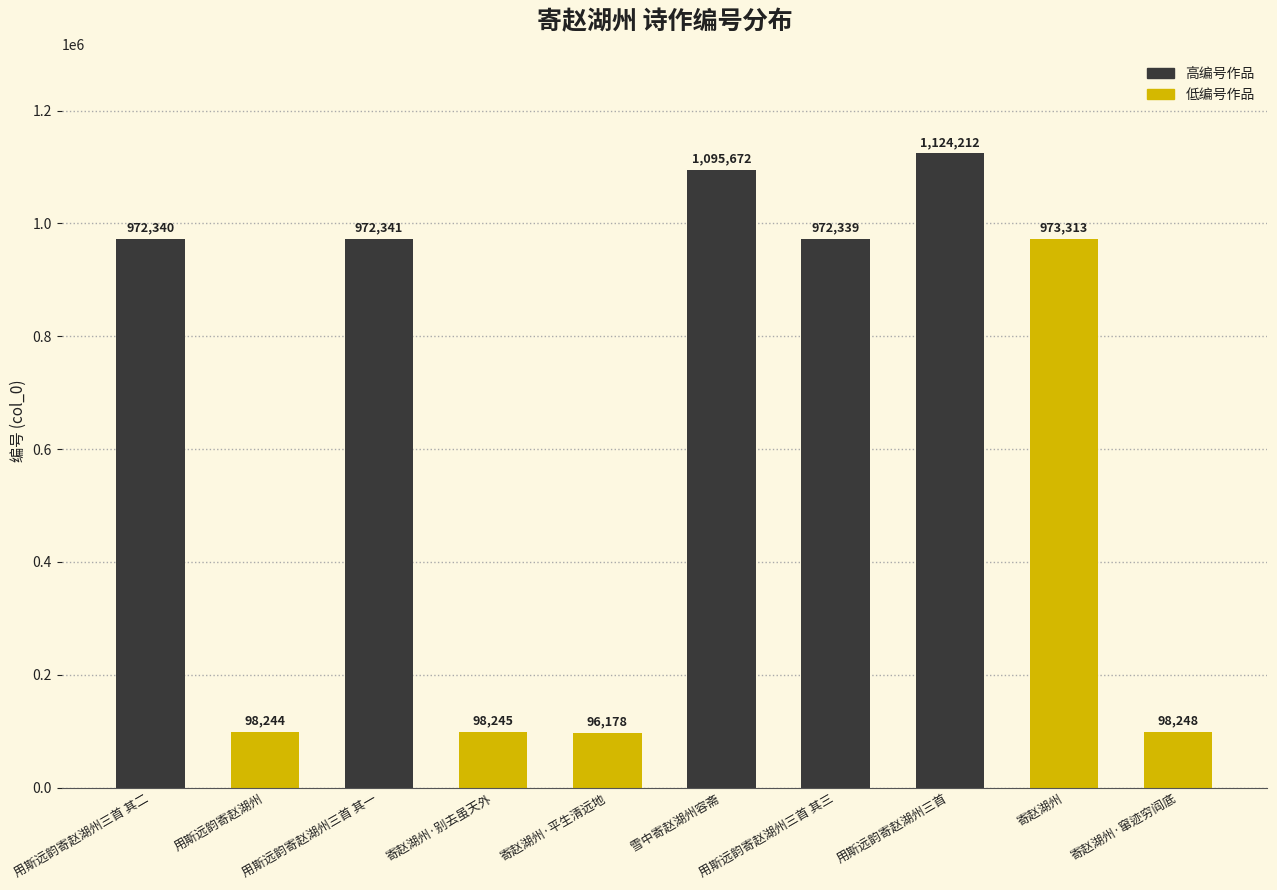

What is the value of the 7th bar from the left?

972339